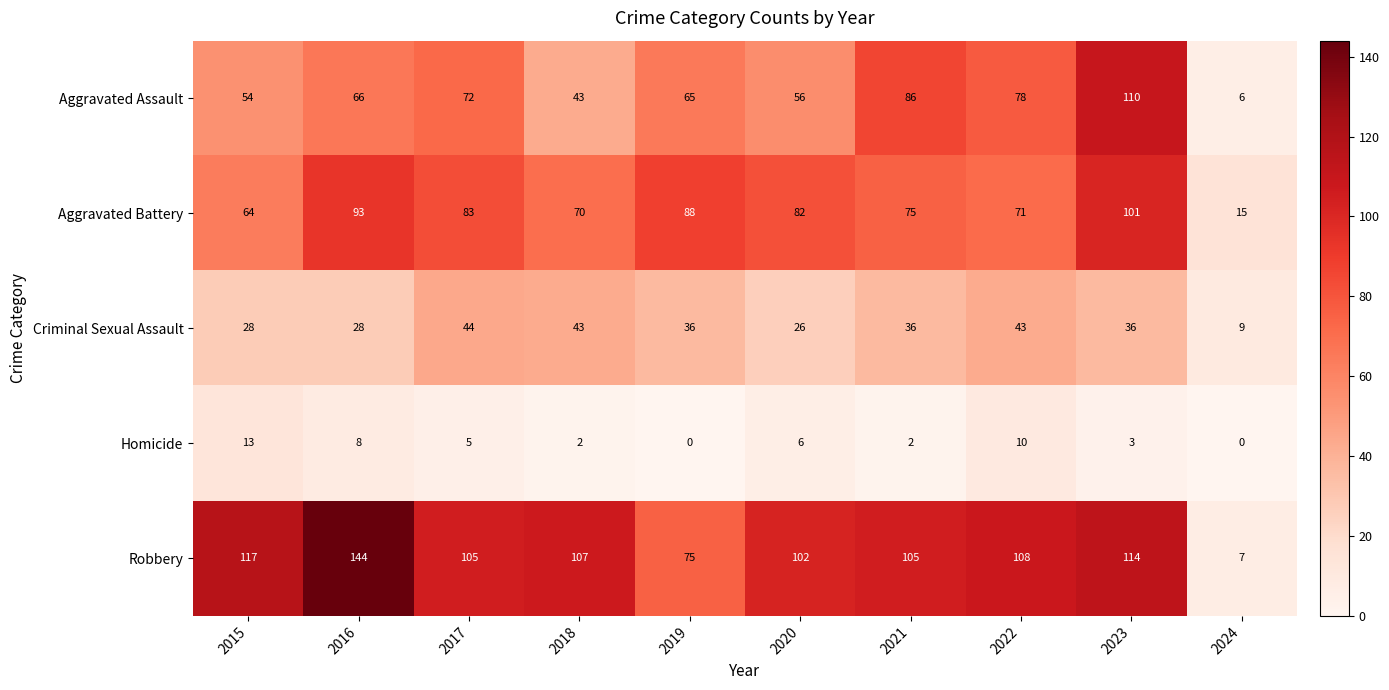

At which category is the sum across all series the highest?

2023